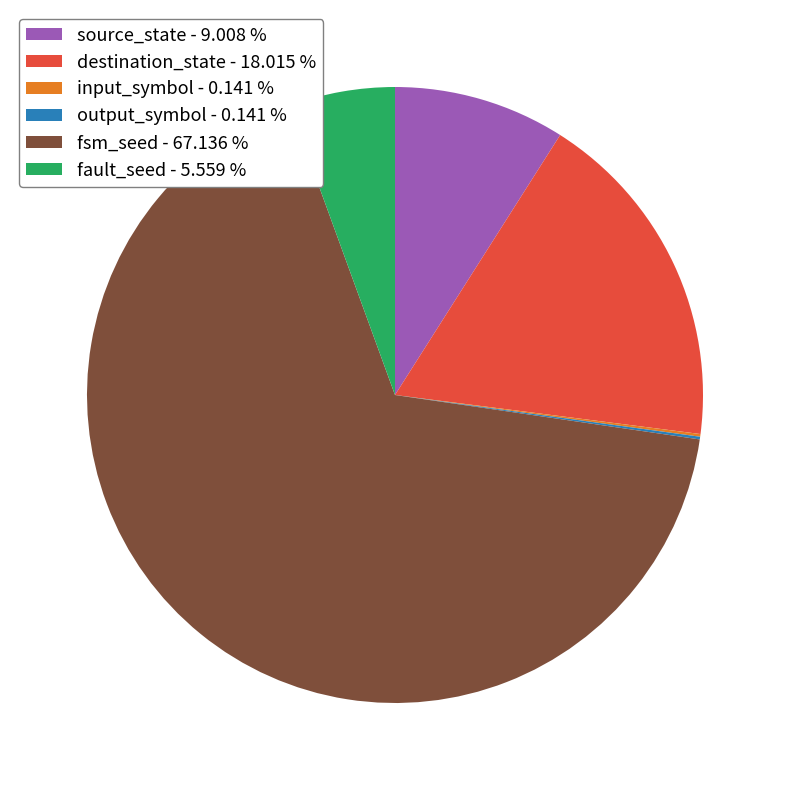

What is the largest slice in the pie chart?

fsm_seed